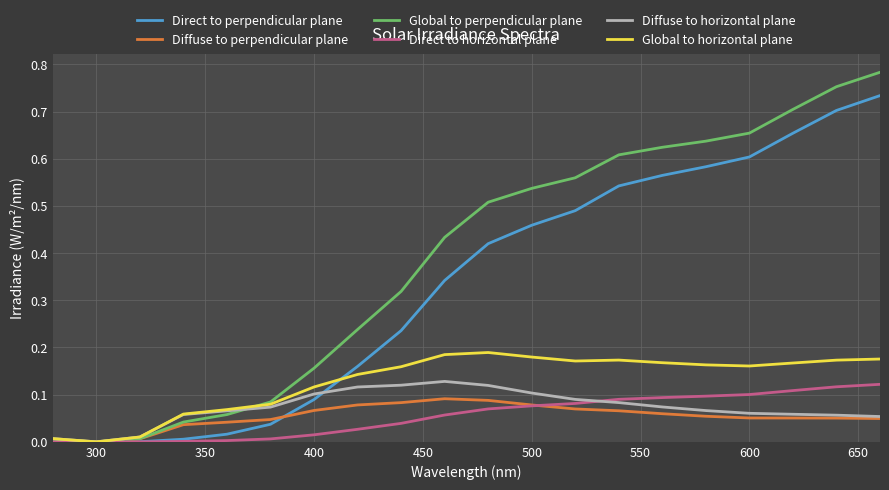

Which series has the largest range (max minus min)?

Global to perpendicular plane